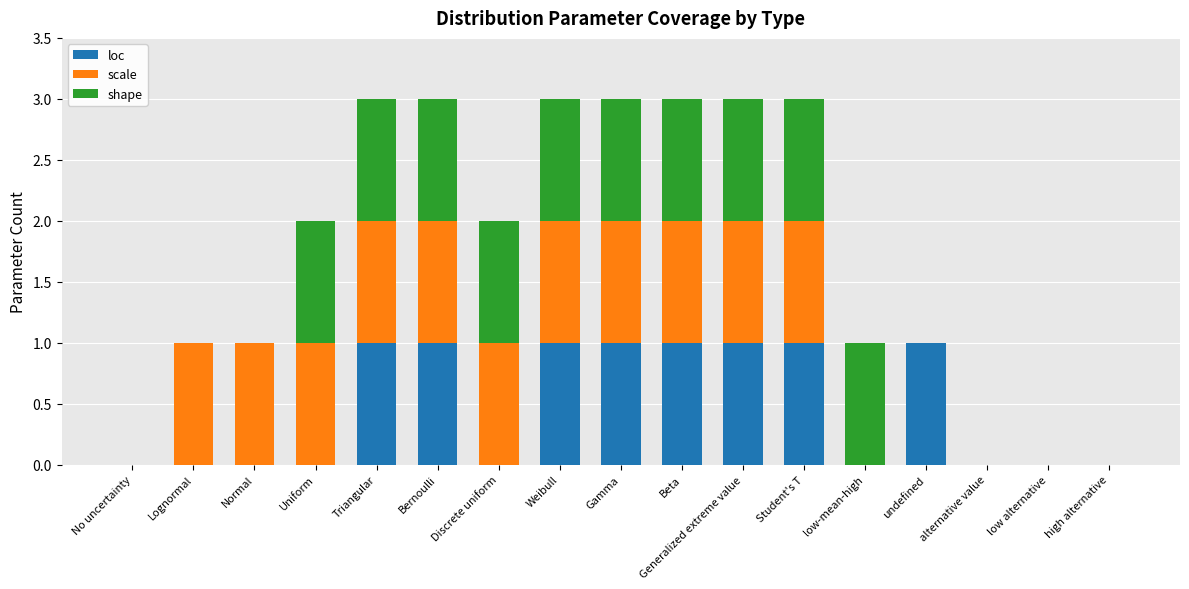

True or false: loc has a value of -1 at Uniform.

False